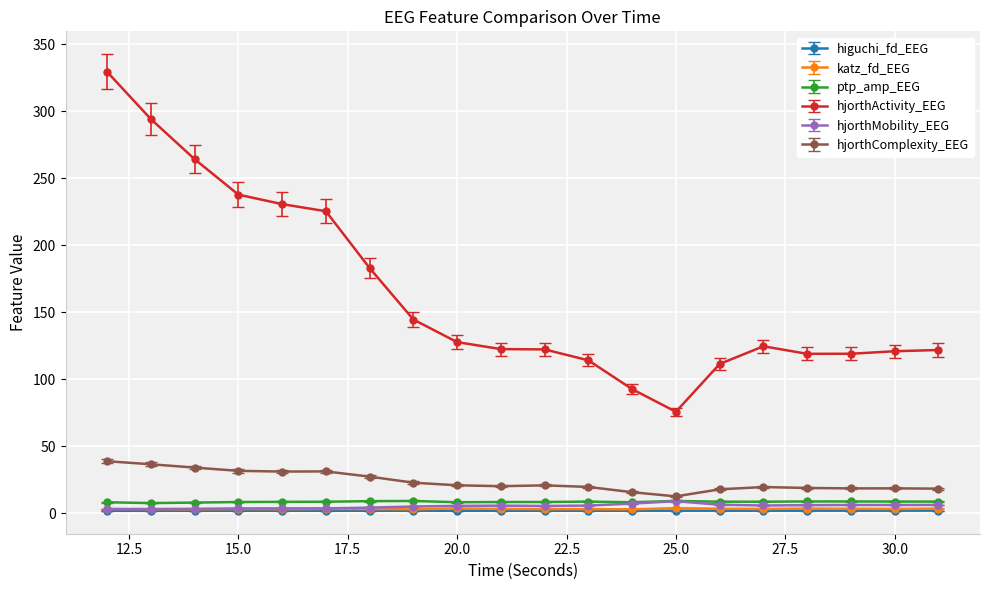

In higuchi_fd_EEG, how many points are lower than both neighbors (excluding endpoints)?

3